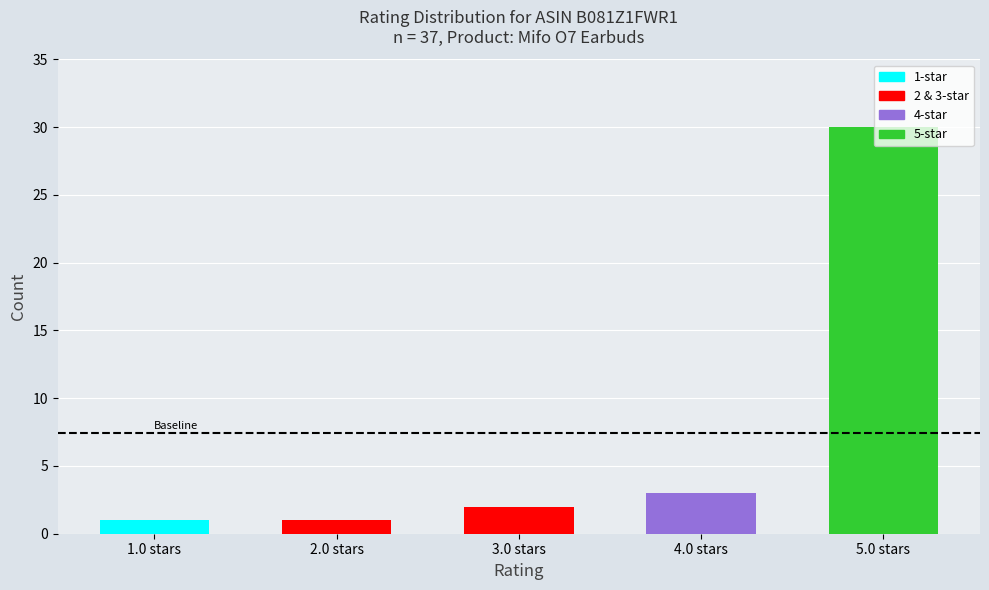

What is the change in value from 1.0 stars to 5.0 stars?

+29